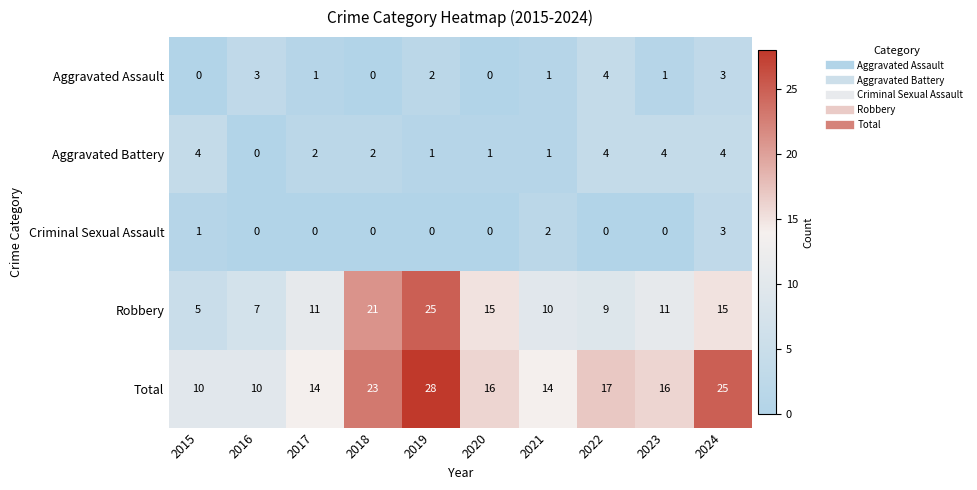

How many Aggravated Assault values are between 0 and 3?

9